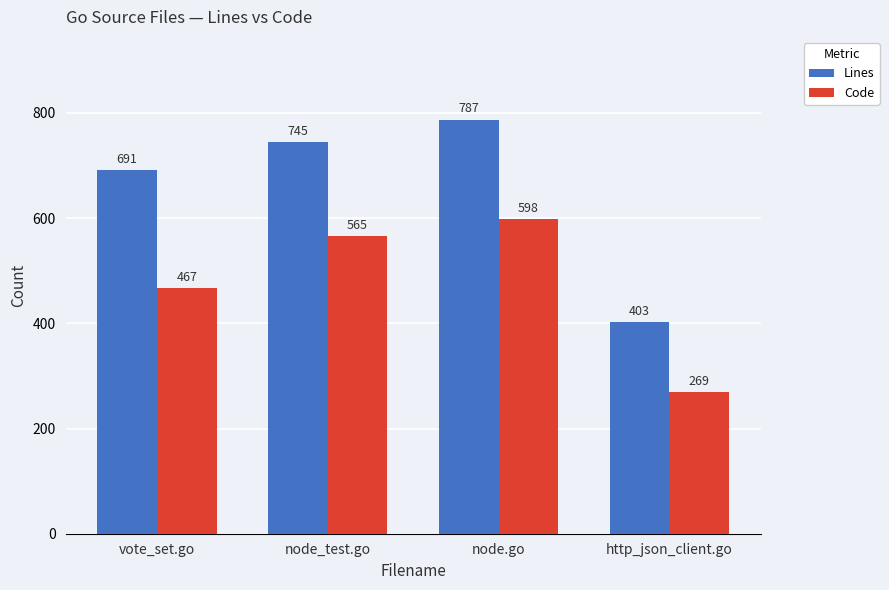

The Code series shows 565 at node_test.go. True or false?

True